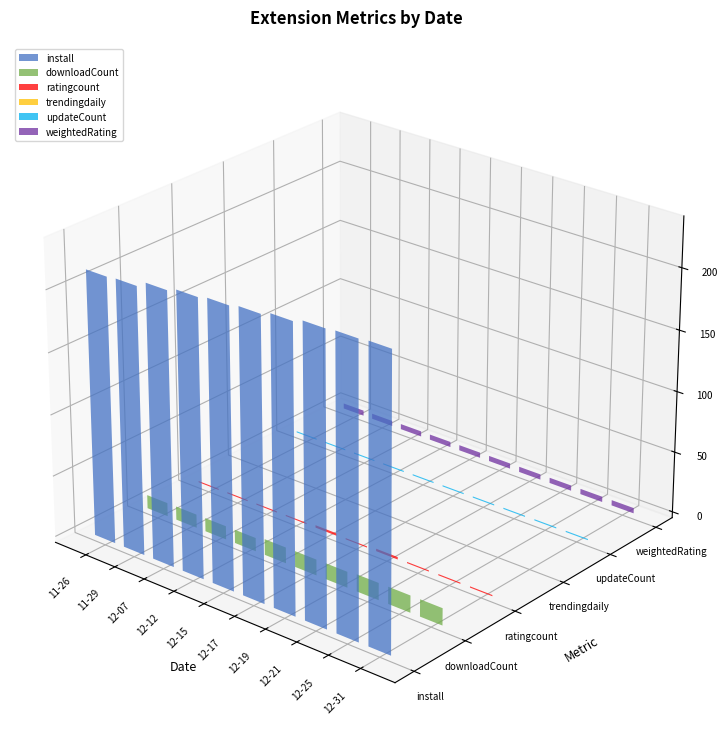

Between 2024-11-29 and 2024-12-31, which series saw the biggest shift?

install